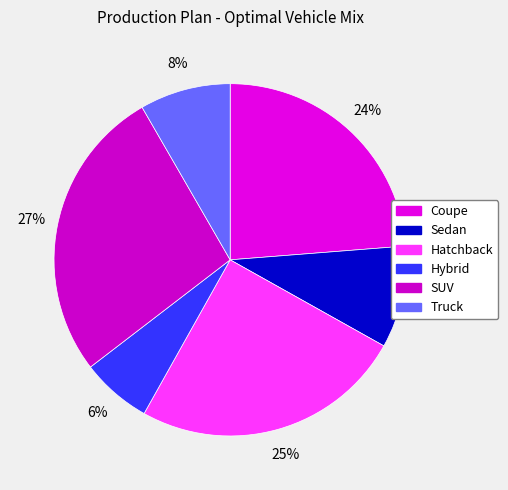

What is the largest slice in the pie chart?

SUV